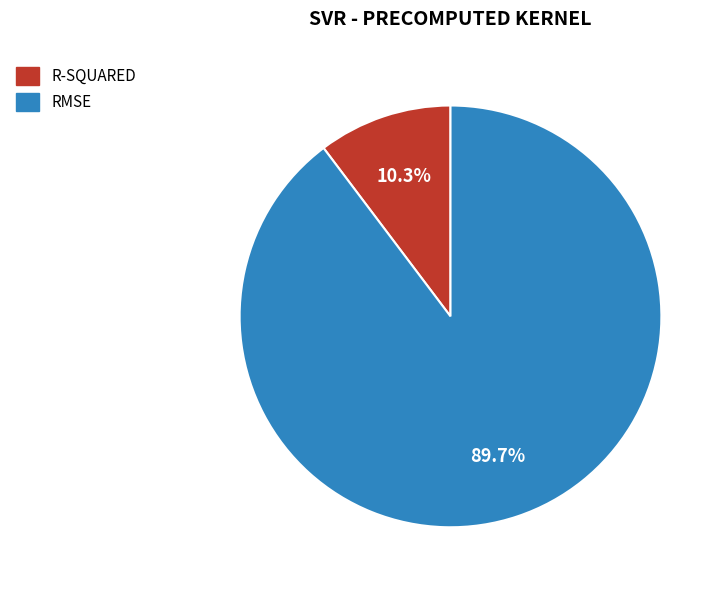

Does any single category account for the majority?

Yes